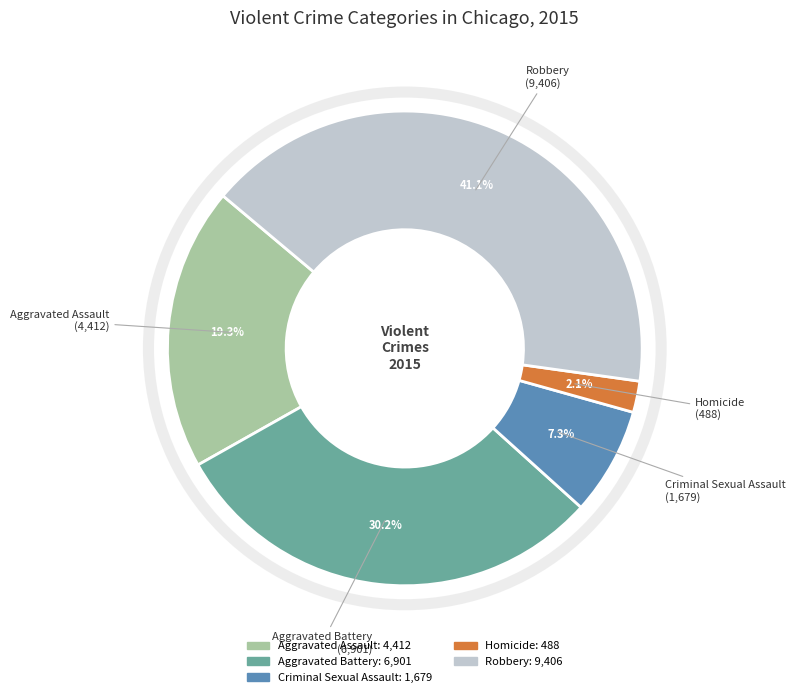

Which has a higher value, Aggravated Battery or Robbery?

Robbery